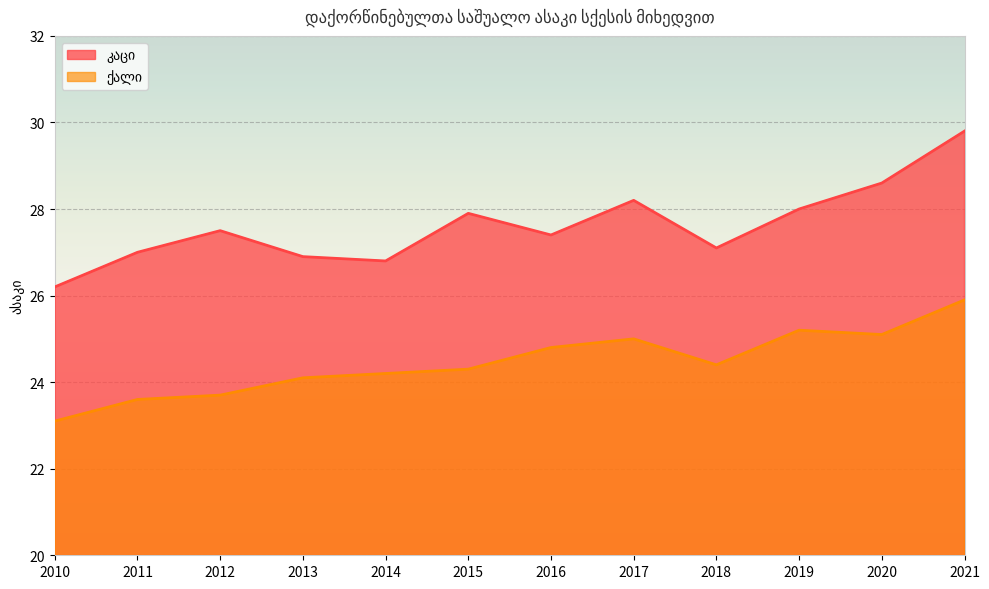

What is the difference between the ქალი values at 2013 and 2015?

0.2